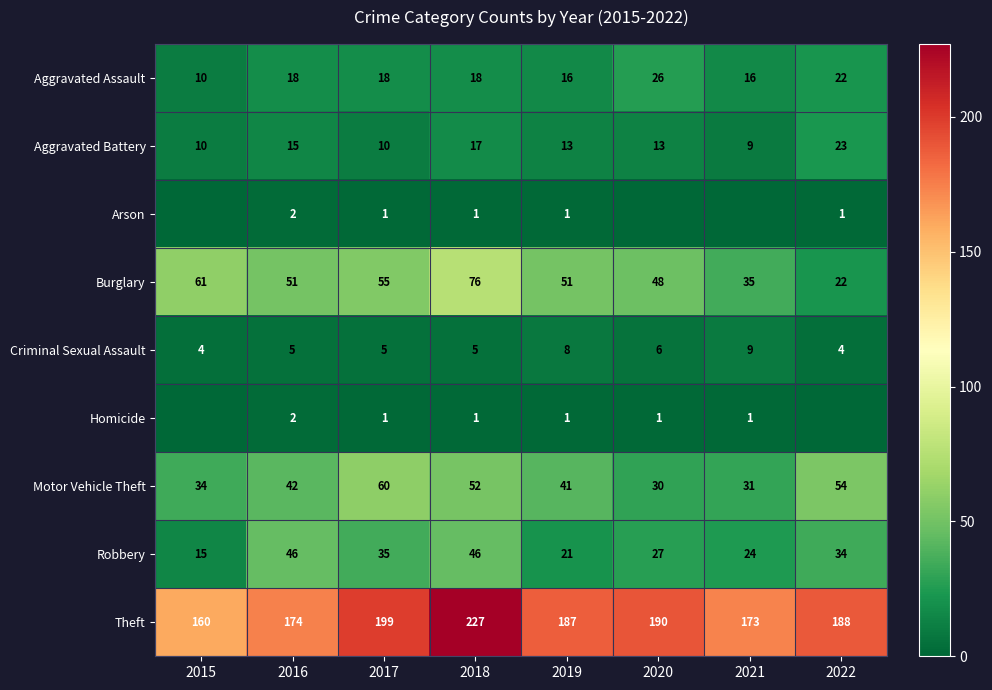

What is the lowest value of the Aggravated Assault series?

10